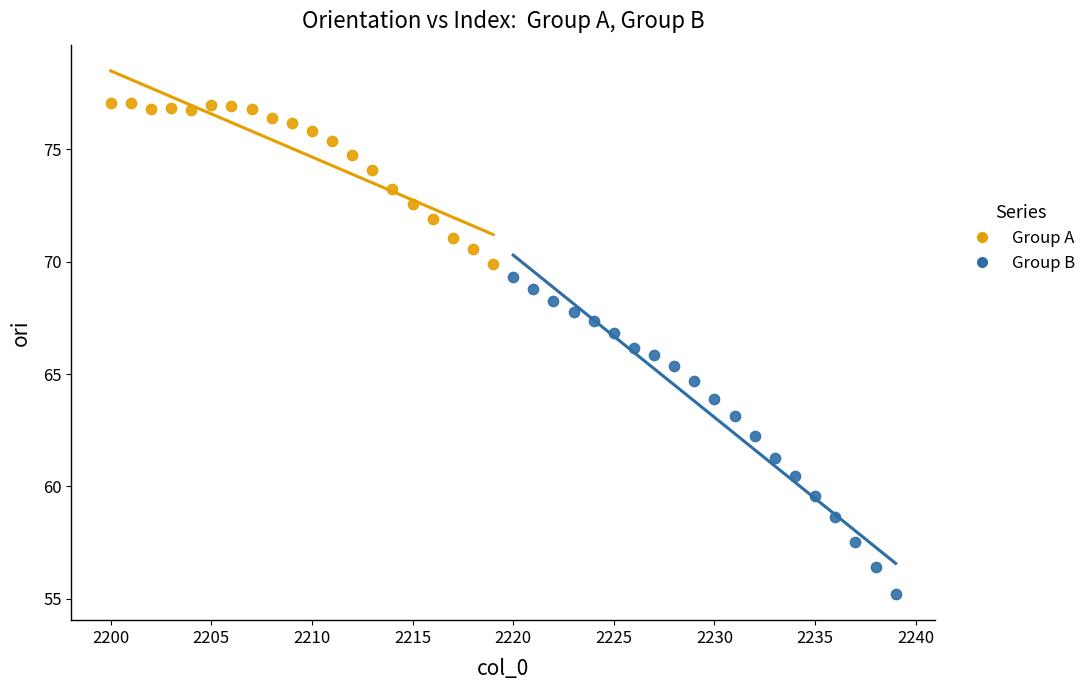

Which series has the widest spread of Y values?

Group B